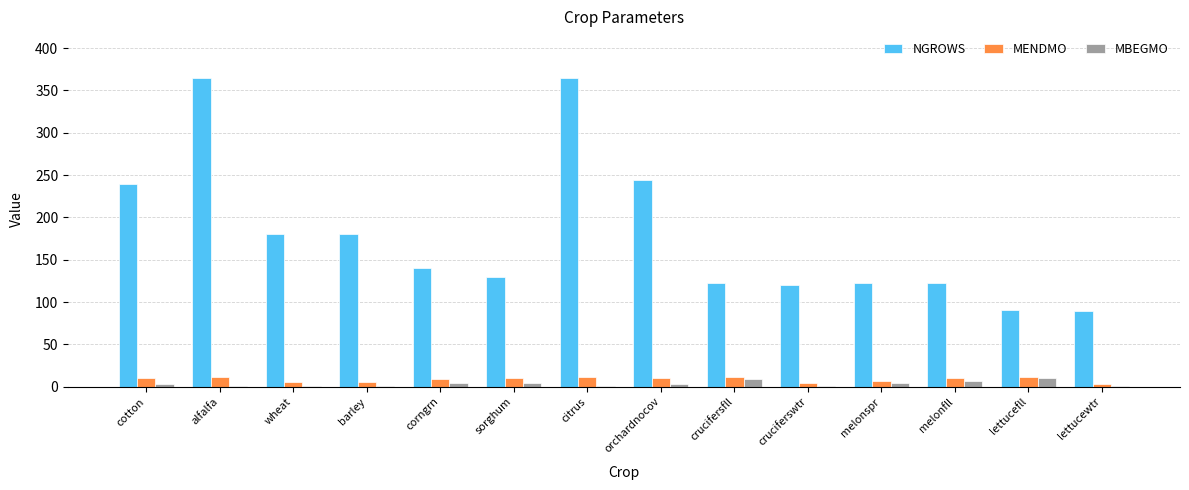

Is it true that NGROWS equals 275 at wheat?

False